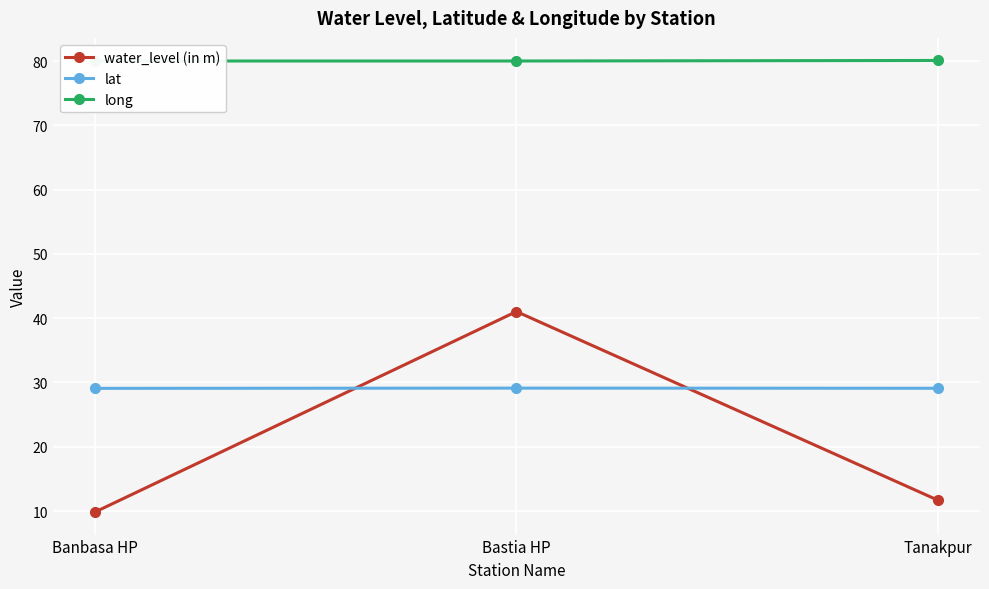

Rank the series at Tanakpur from lowest to highest value.

water_level (in m), lat, long